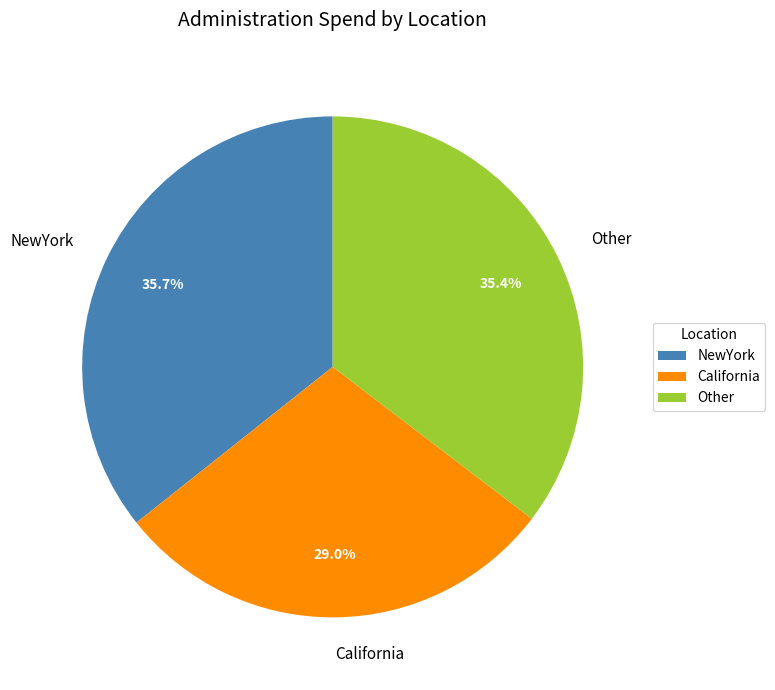

Is the sum of NewYork and Other greater than half?

Yes